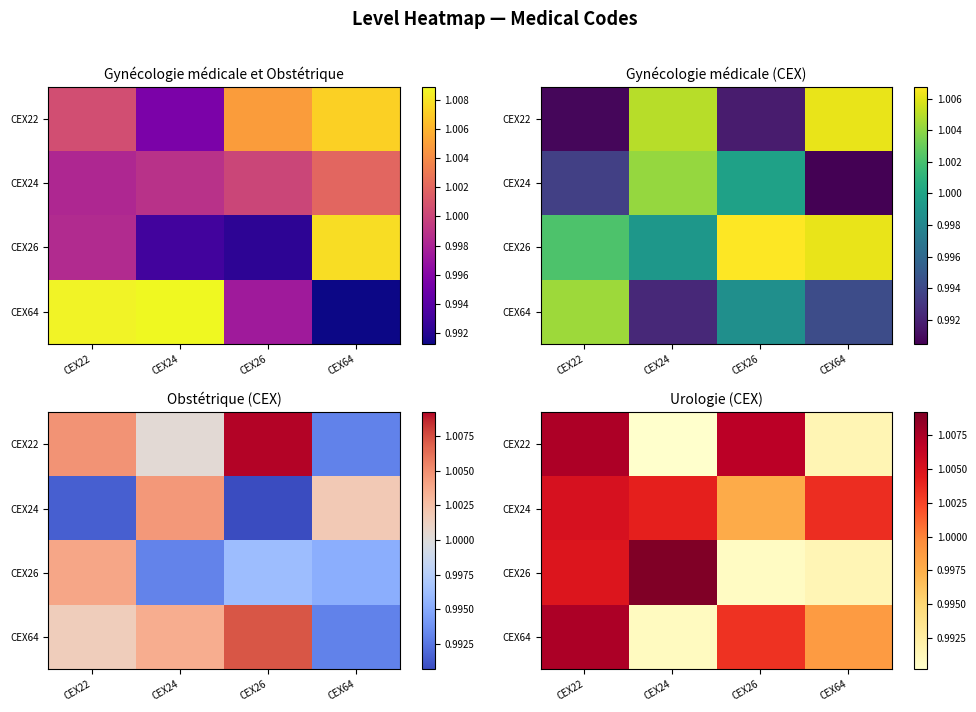

At how many categories does at least one series exceed 1?

4